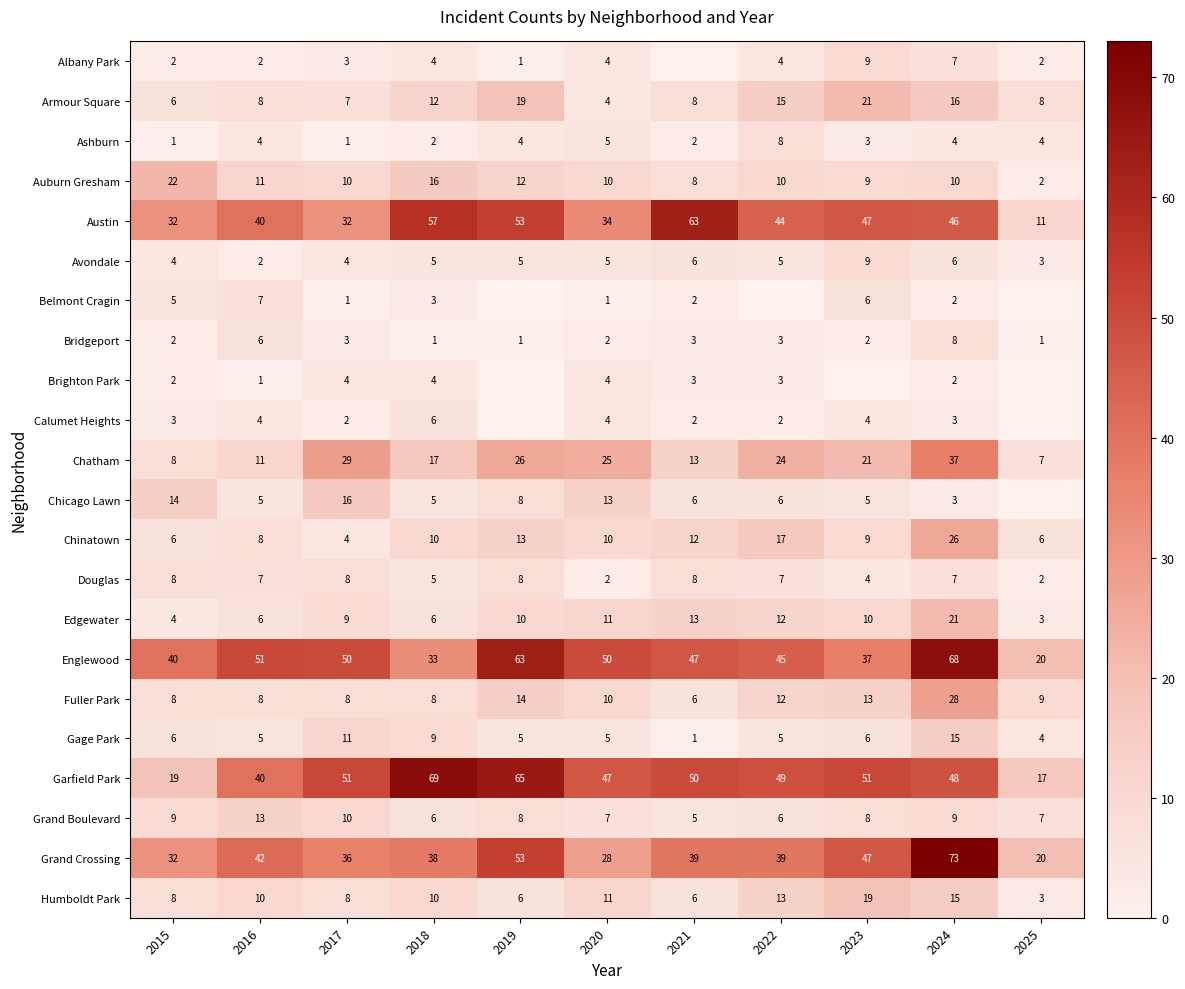

At which category is the sum across all series the highest?

2024